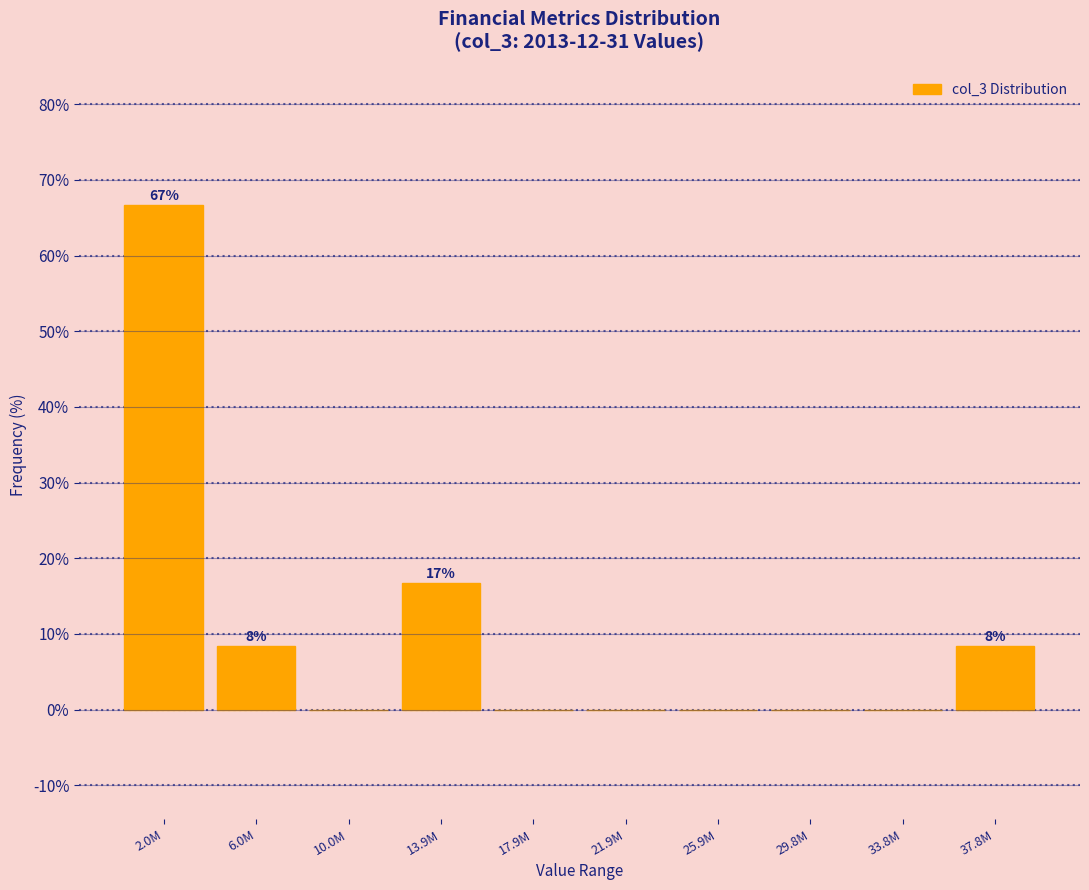

Reading right to left, transcribe all the data shown in this chart.

37.8M=8.3	33.8M=0.0	29.8M=0.0	25.9M=0.0	21.9M=0.0	17.9M=0.0	13.9M=16.7	10.0M=0.0	6.0M=8.3	2.0M=66.7